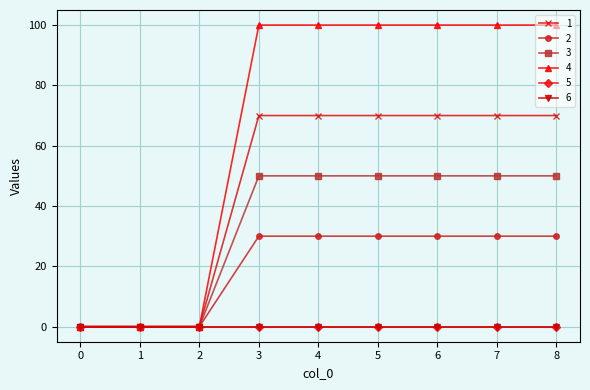

The value of 4 at 2 is -69. True or false?

False